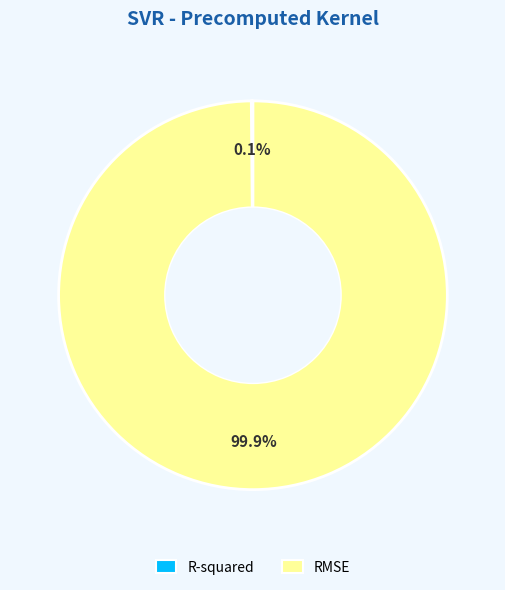

Does RMSE represent more than half of the total?

Yes